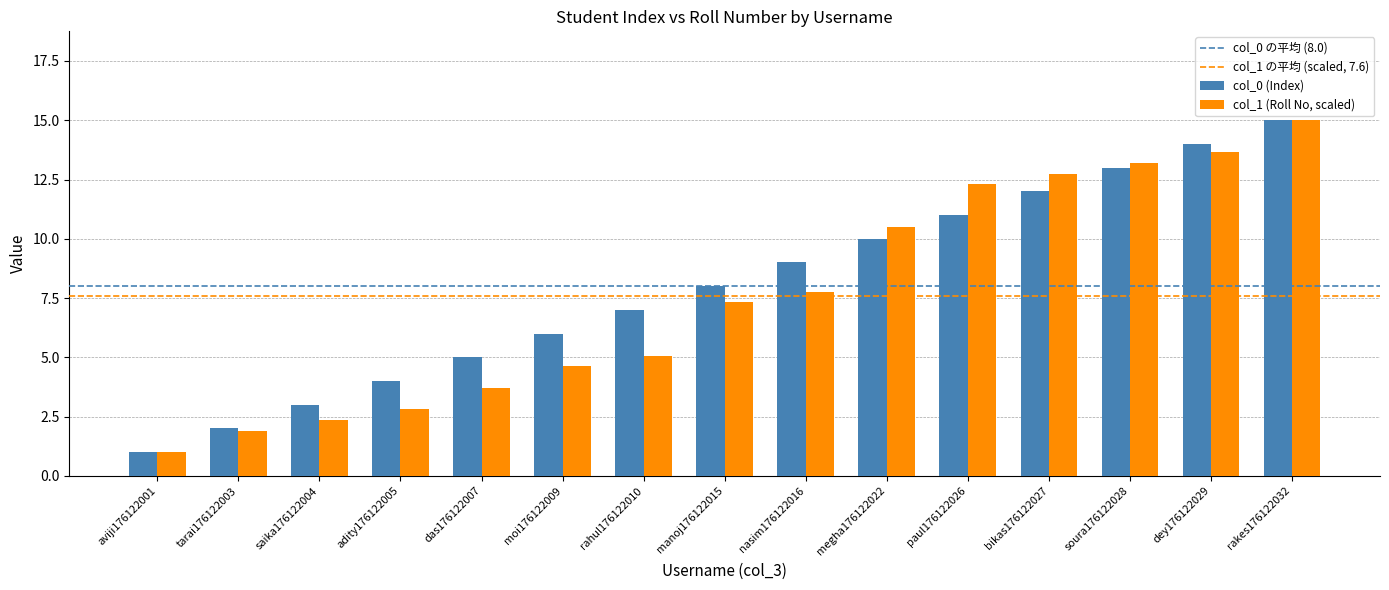

Reading right to left, what are all the values shown in this chart?

col_0 (Index): 15.0	14.0	13.0	12.0	11.0	10.0	9.0	8.0	7.0	6.0	5.0	4.0	3.0	2.0	1.0
col_1 (Roll No, scaled): 15.0	13.6	13.2	12.7	12.3	10.5	7.8	7.3	5.1	4.6	3.7	2.8	2.4	1.9	1.0